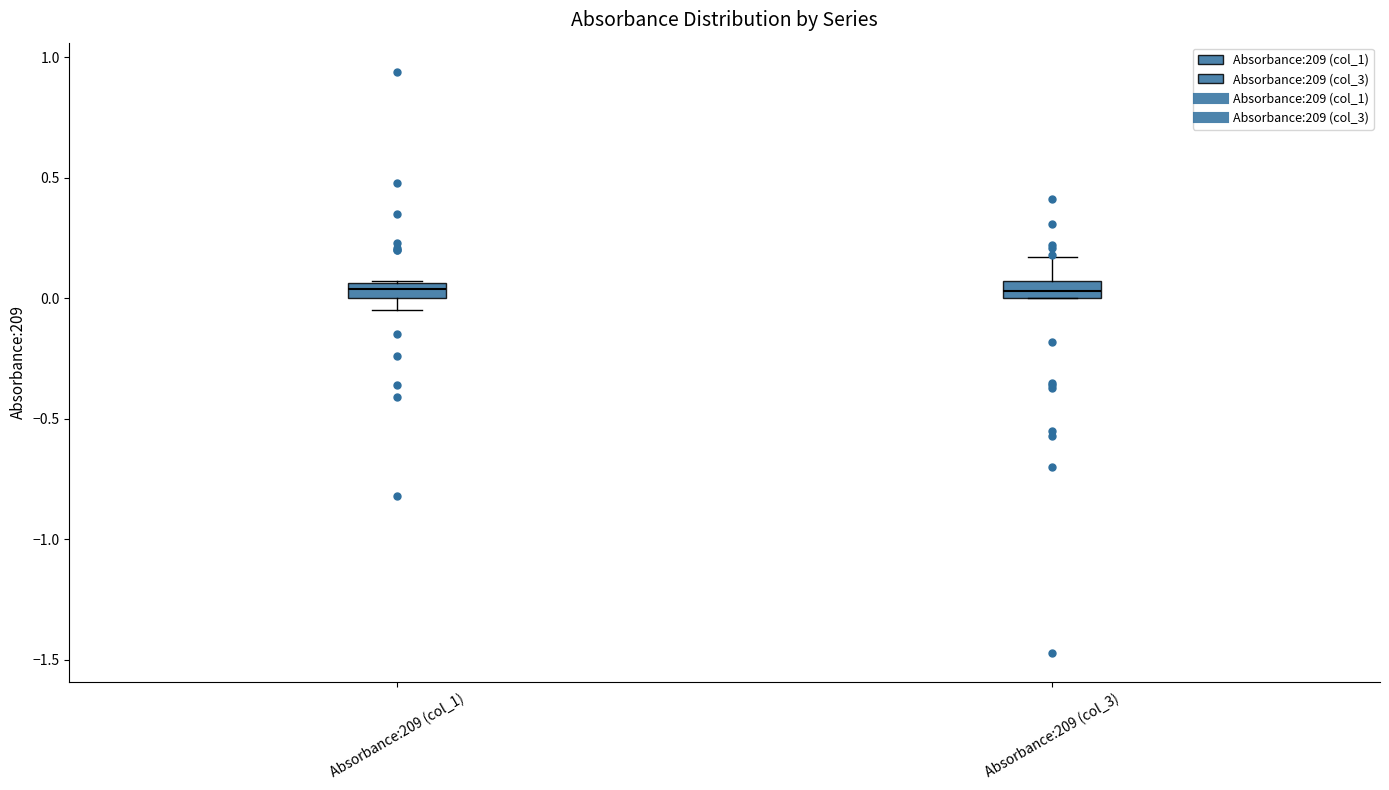

Where is the upper edge of the box for Absorbance:209 (col_1) on the y-axis? The values are not printed on the chart, so give them approximately, as read against the axis.

0.05